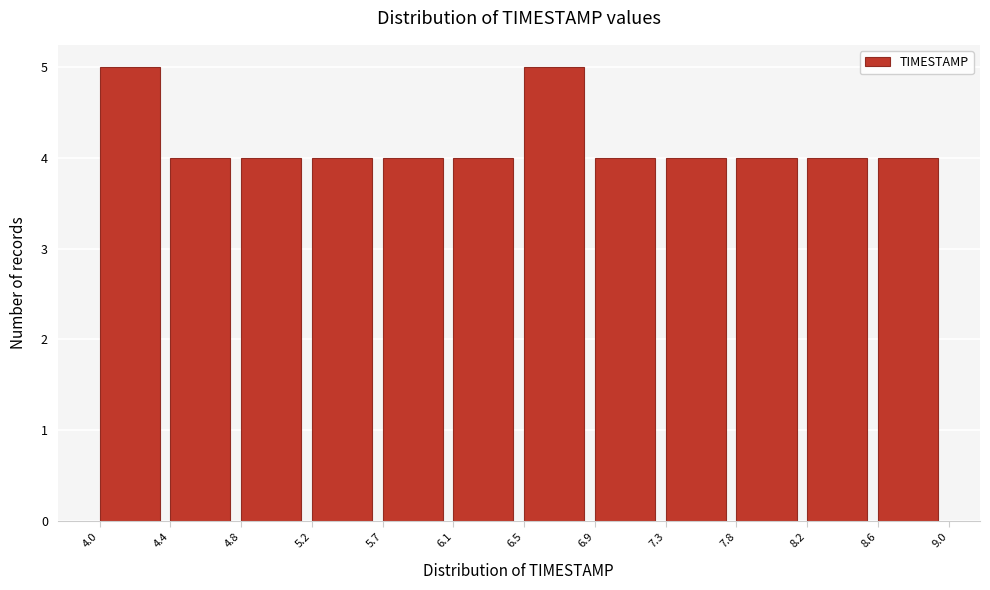

Reading left to right, list every bar in this chart as the range it spans on the x-axis followed by its height. The values are not printed on the chart, so give them approximately, as read against the axis.

4.0 to 4.4: 5
4.4 to 4.8: 4
4.8 to 5.2: 4
5.2 to 5.7: 4
5.7 to 6.1: 4
6.1 to 6.5: 4
6.5 to 6.9: 5
6.9 to 7.3: 4
7.3 to 7.8: 4
7.8 to 8.2: 4
8.2 to 8.6: 4
8.6 to 9.0: 4